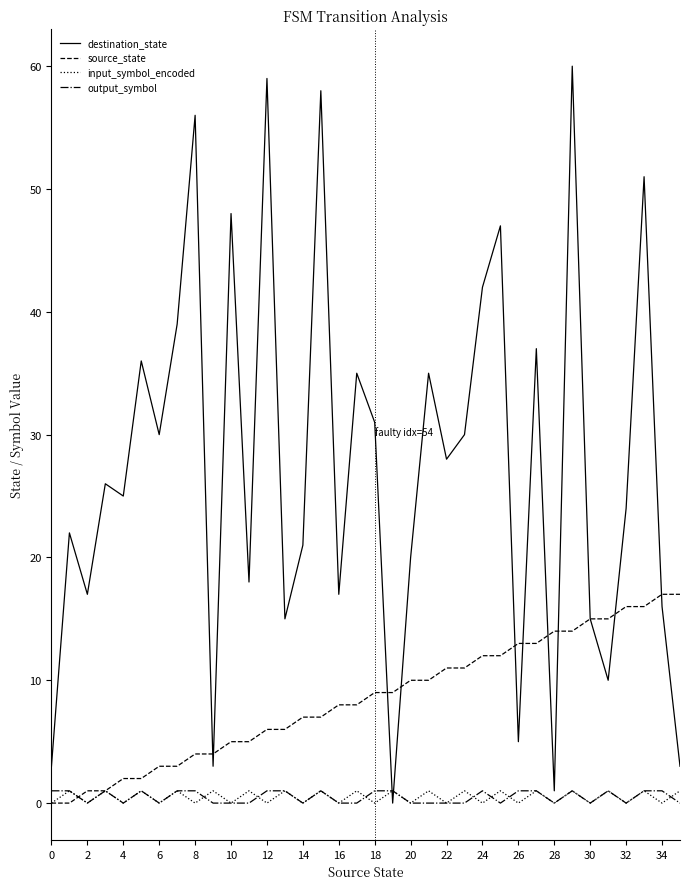

Reading left to right, extract all data points from this chart.

destination_state: 3	22	17	26	25	36	30	39	56	3	48	18	59	15	21	58	17	35	31	0	20	35	28	30	42	47	5	37	1	60	15	10	24	51	16	3
source_state: 0	0	1	1	2	2	3	3	4	4	5	5	6	6	7	7	8	8	9	9	10	10	11	11	12	12	13	13	14	14	15	15	16	16	17	17
input_symbol_encoded: 0	1	0	1	0	1	0	1	0	1	0	1	0	1	0	1	0	1	0	1	0	1	0	1	0	1	0	1	0	1	0	1	0	1	0	1
output_symbol: 1	1	0	1	0	1	0	1	1	0	0	0	1	1	0	1	0	0	1	1	0	0	0	0	1	0	1	1	0	1	0	1	0	1	1	0